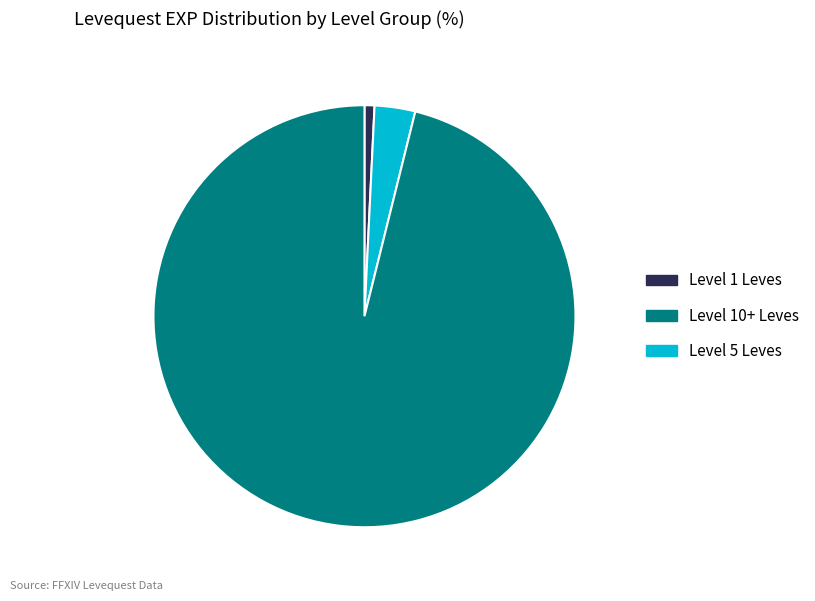

Does any single category account for the majority?

Yes